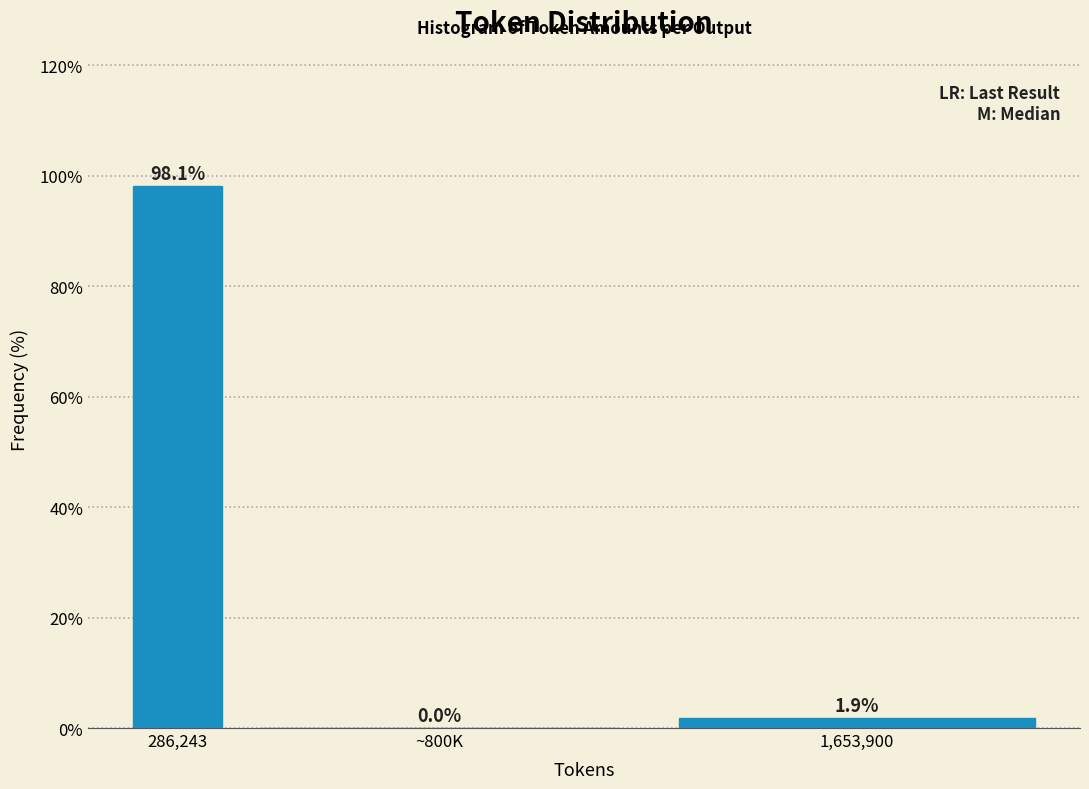

Reading right to left, transcribe all the data shown in this chart.

1,653,900=1.9	~800K=0.0	286,243=98.1